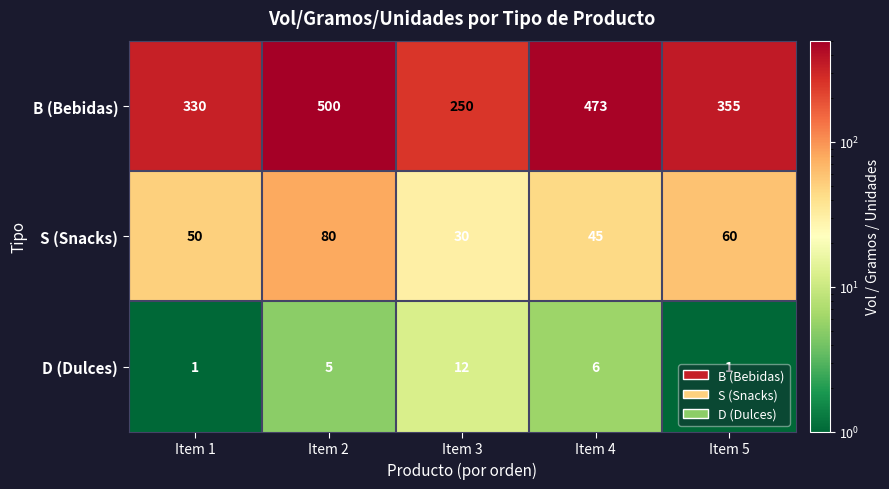

Which category has the lowest value in the B (Bebidas) series?

Item 3